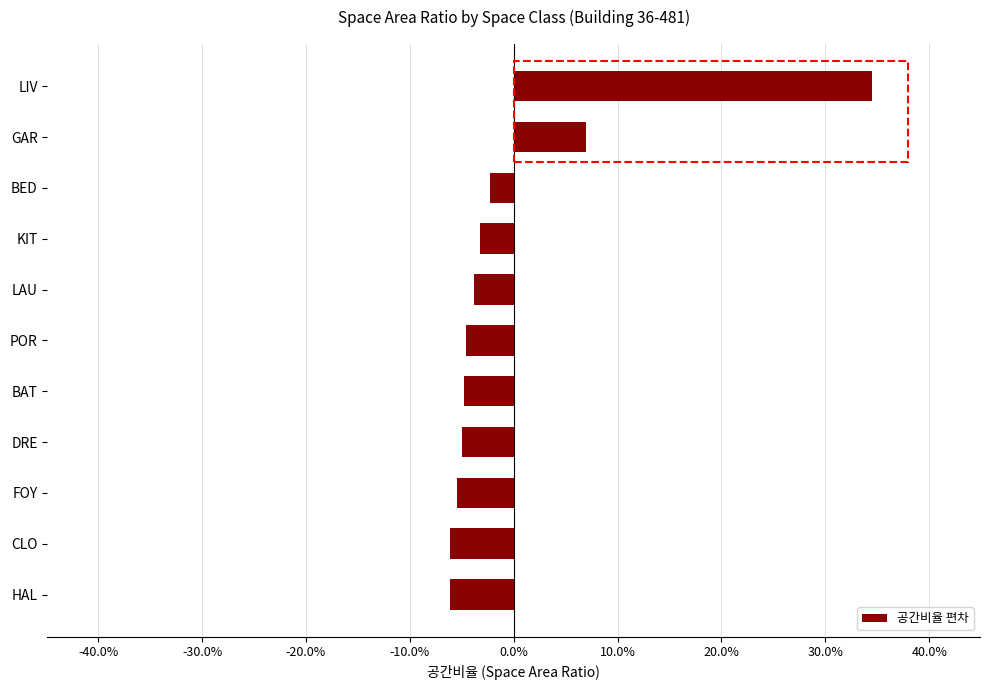

Are the bars horizontal?

Yes